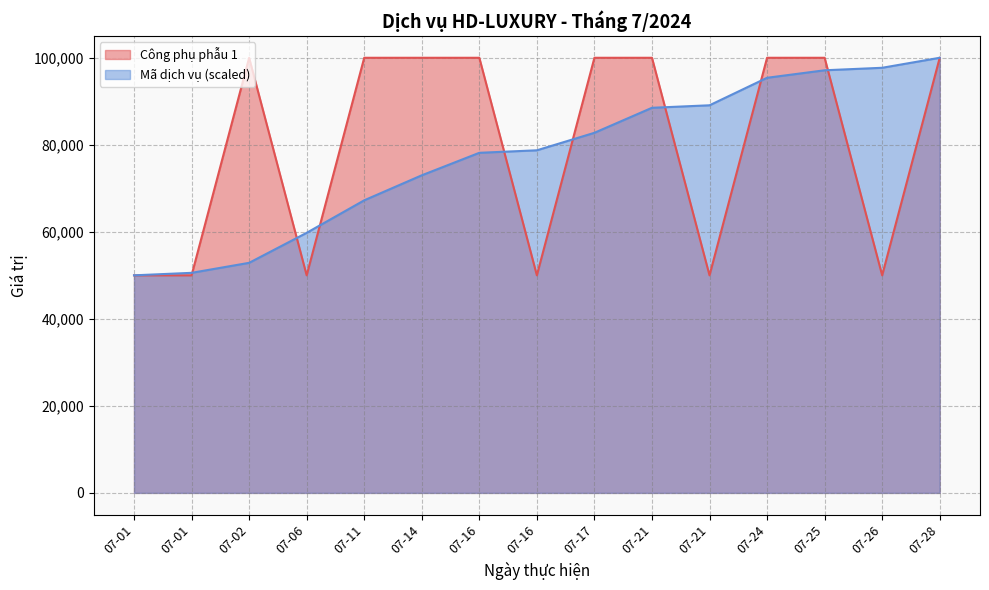

At how many categories does at least one series exceed 65358?

12